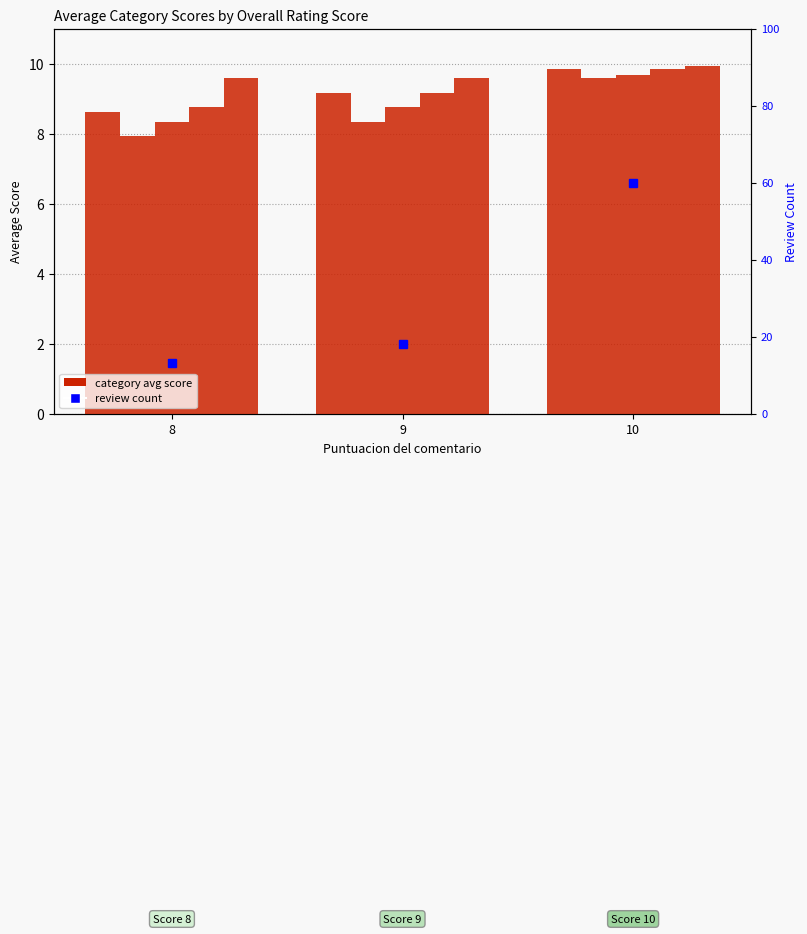

Which series has the widest spread of values?

review count